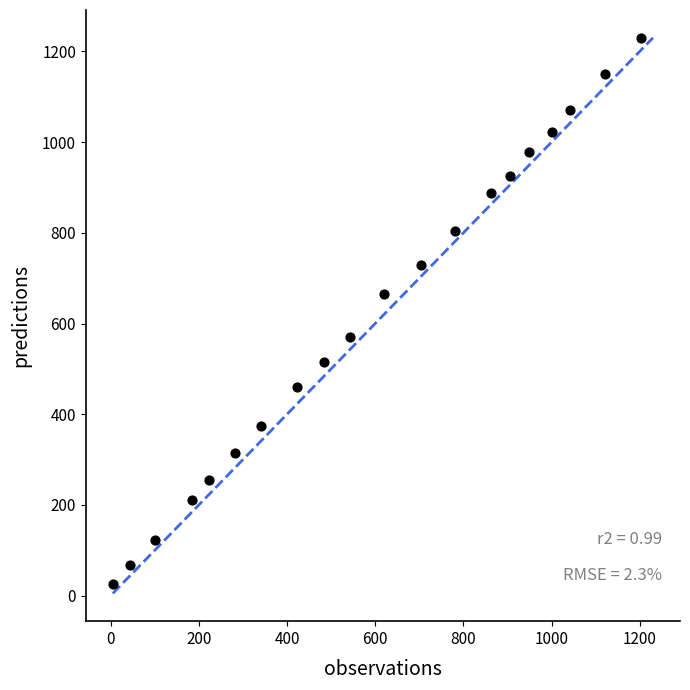

What is the range of Y values (max minus min)?

1205